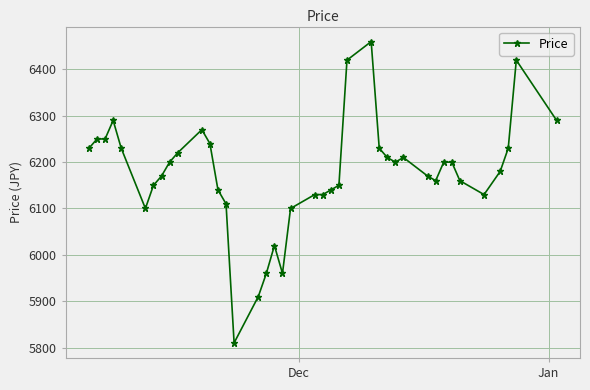

True or false: the data has more than 2 interior local peaks.

True